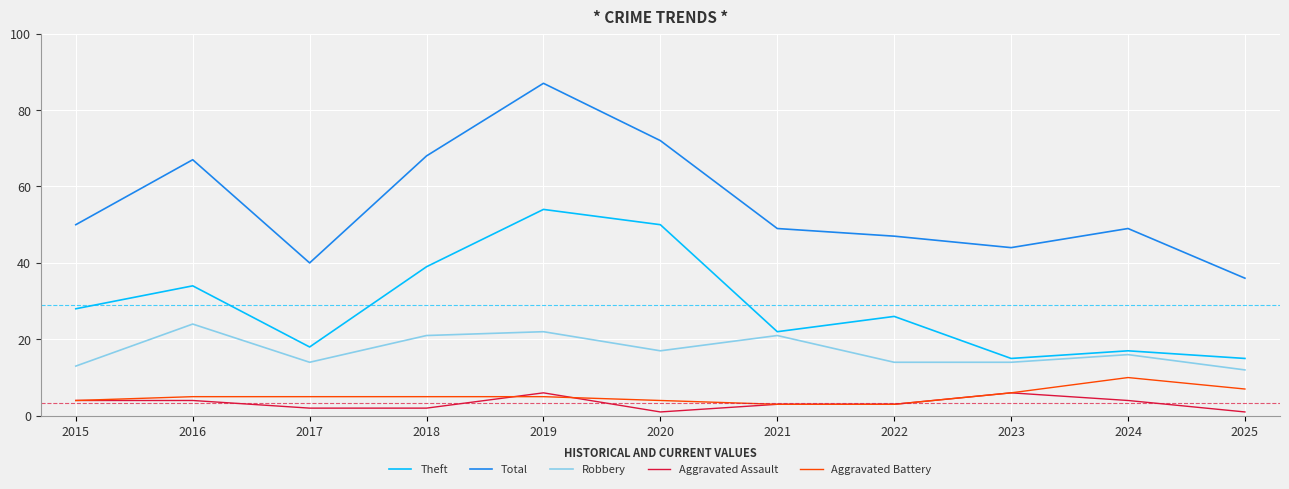

Which series changed the most between 2015 and 2016?

Total